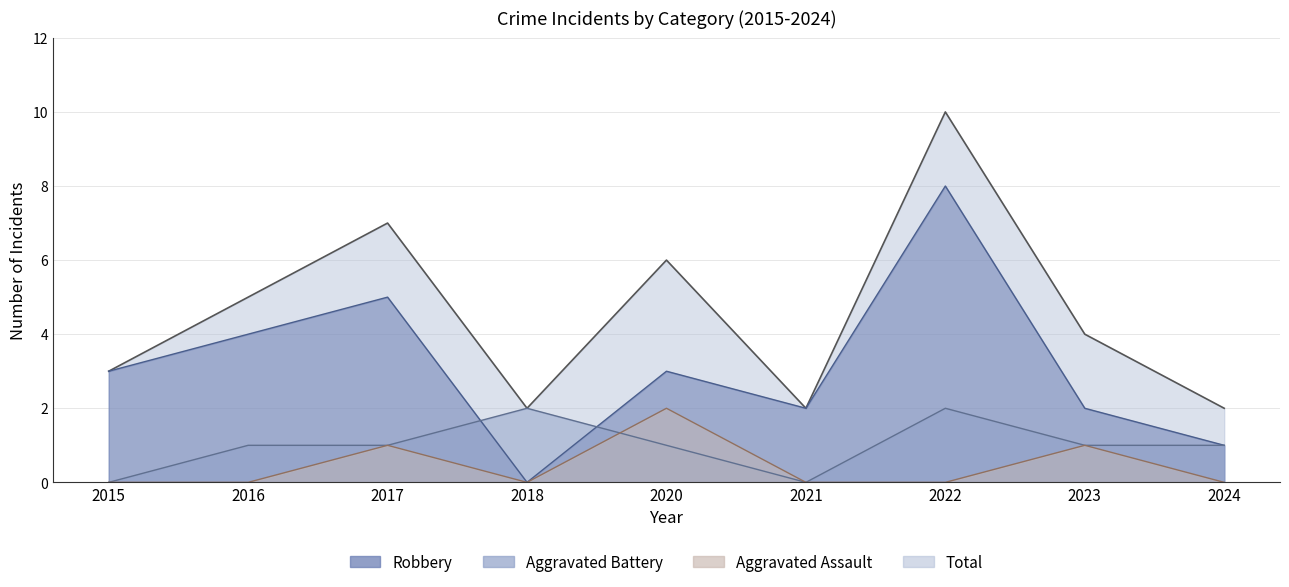

How many data points in Total are above 4?

4